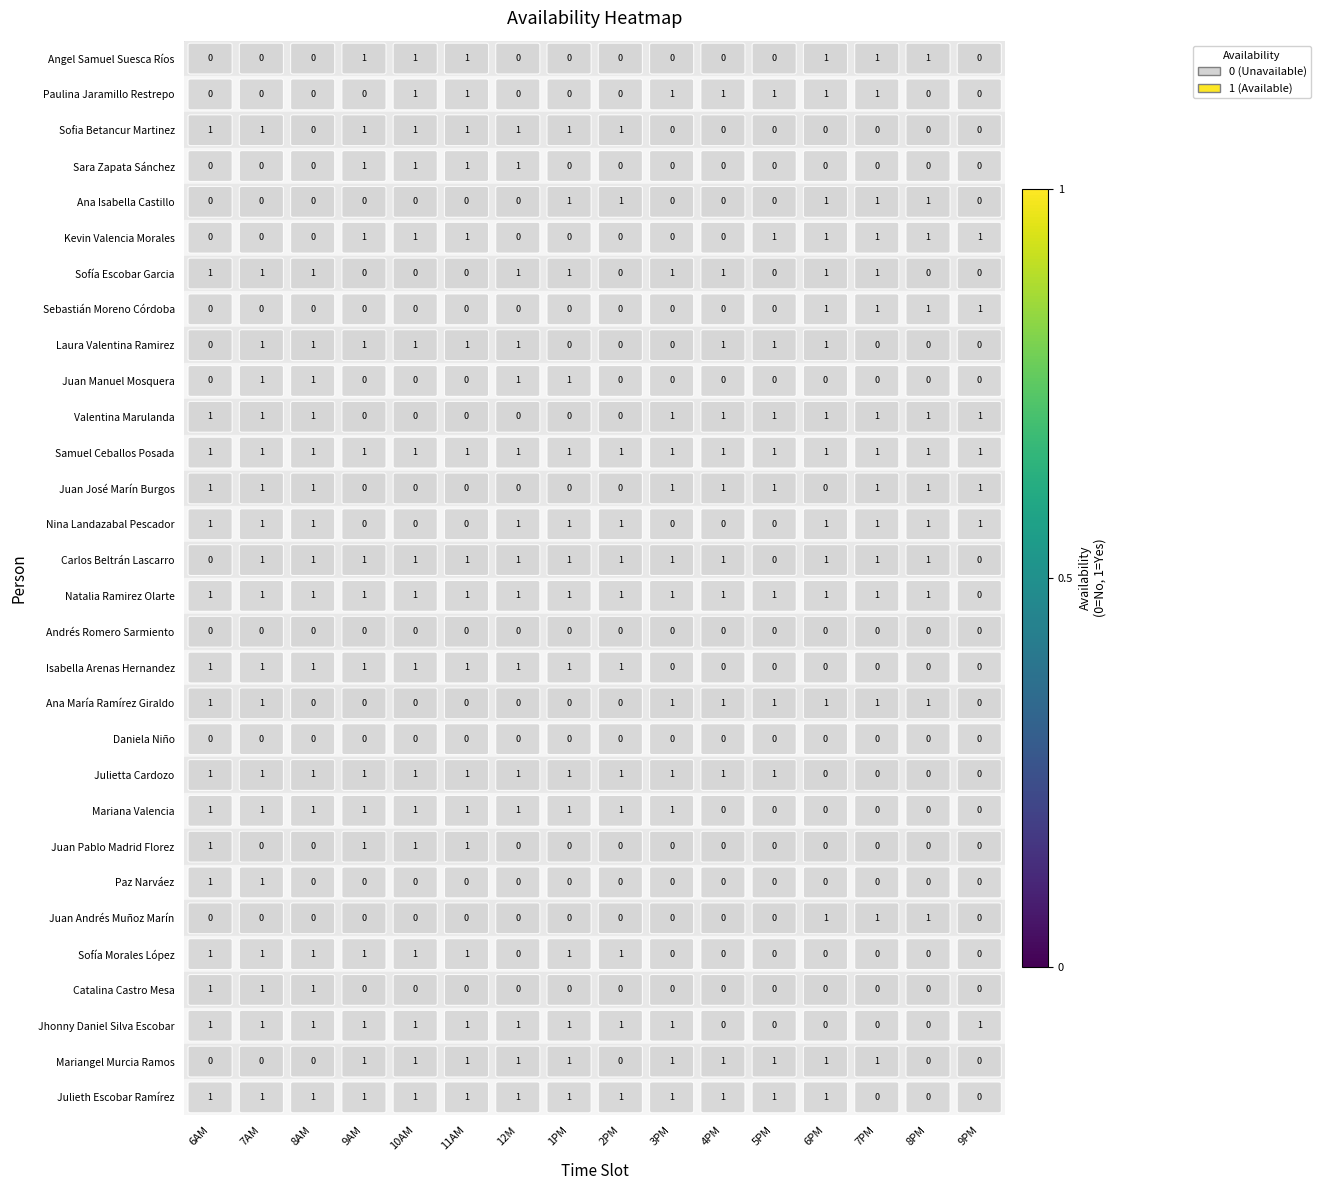

Between 9AM and 11AM, which series saw the biggest shift?

Paulina Jaramillo Restrepo